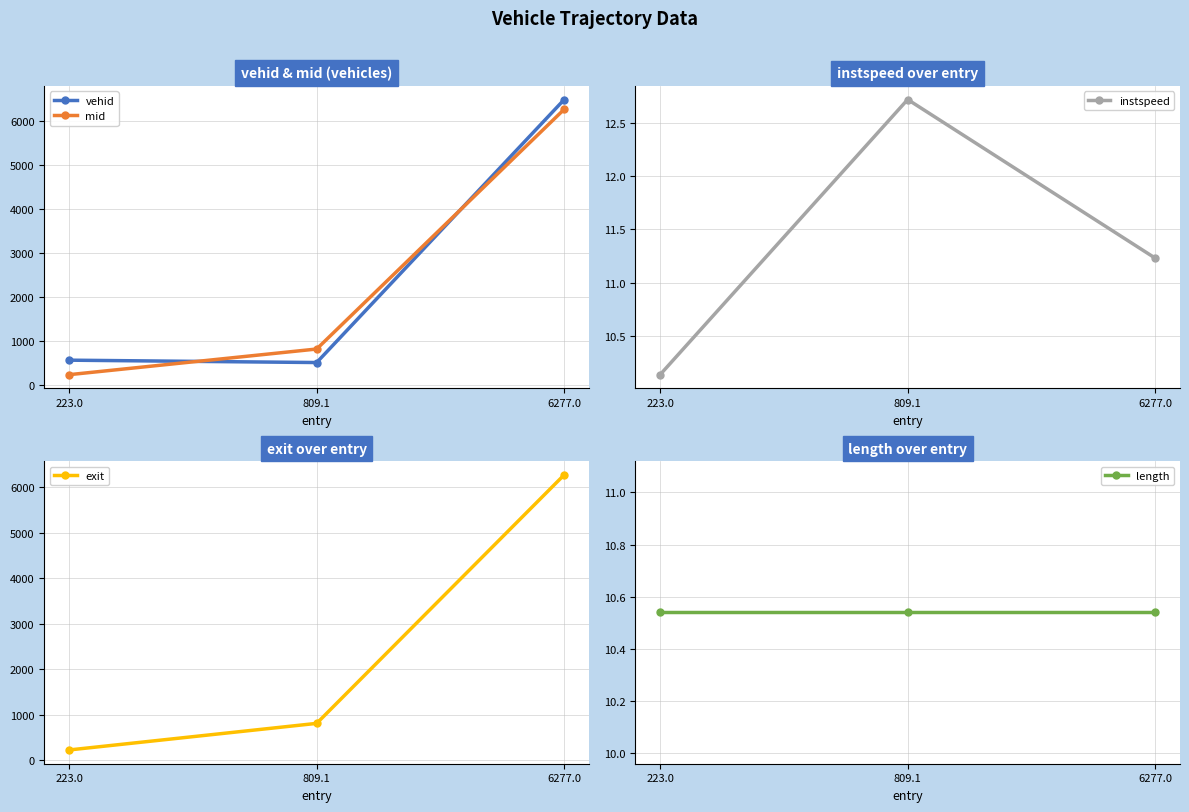

At which label is length closest to 10?

223.0